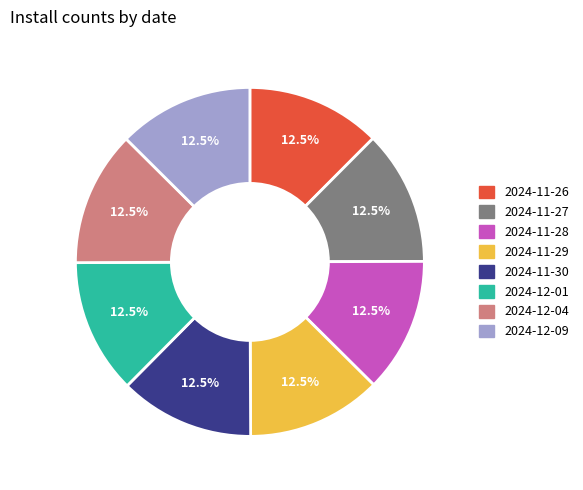

Does any single category account for the majority?

No